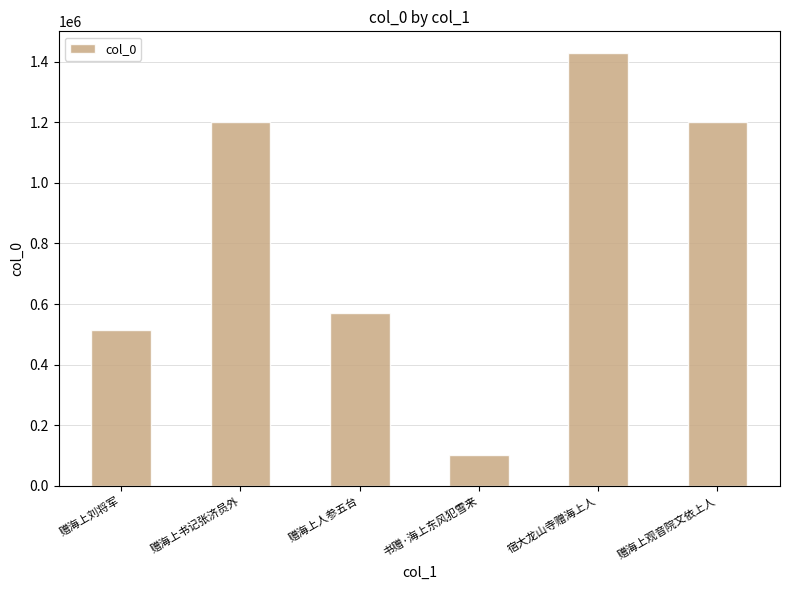

What is the label of the 4th bar from the right?

赠海上人参五台